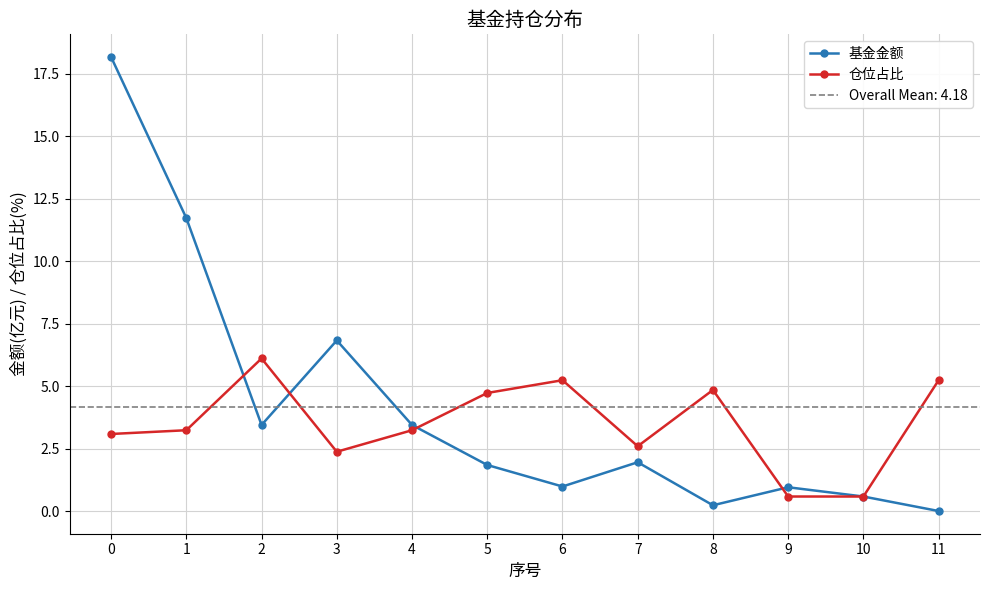

Which series has the largest total across all categories?

基金金额